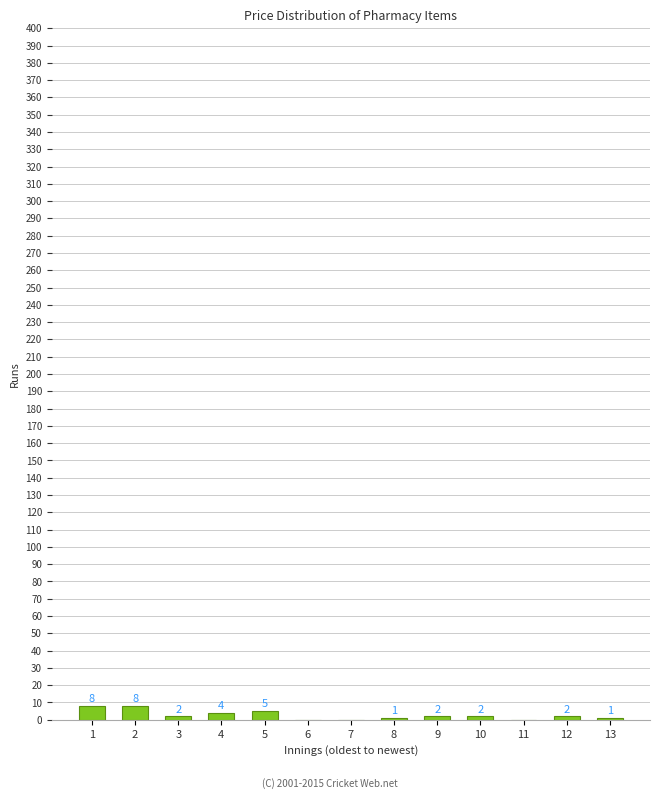

Reading left to right, list all the values displayed in this chart.

1=8	2=8	3=2	4=4	5=5	6=0	7=0	8=1	9=2	10=2	11=0	12=2	13=1